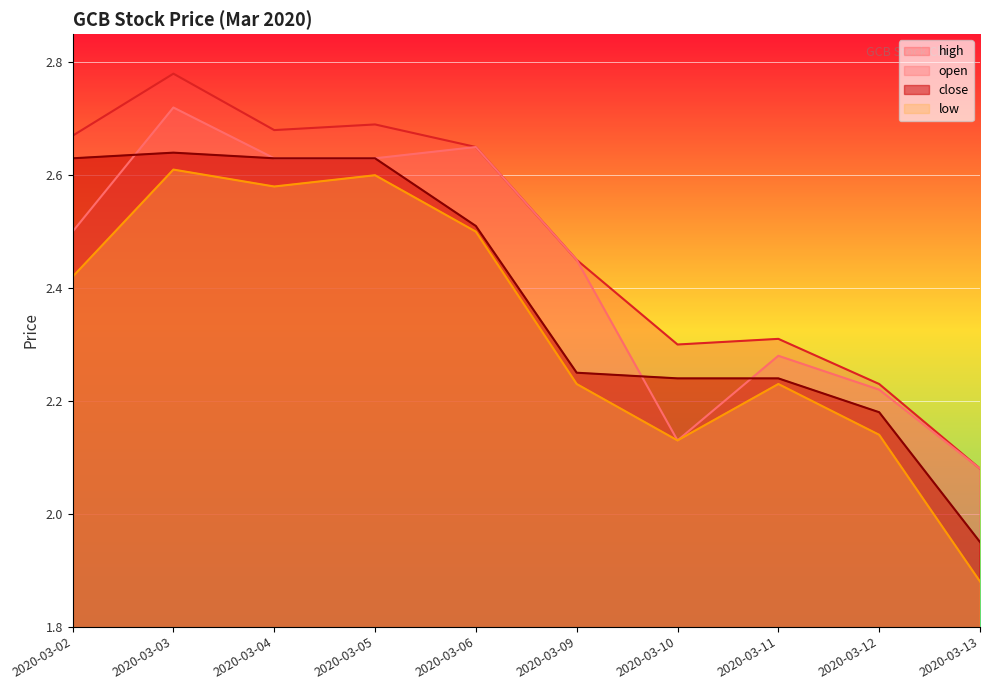

True or false: high and close cross at least once.

False